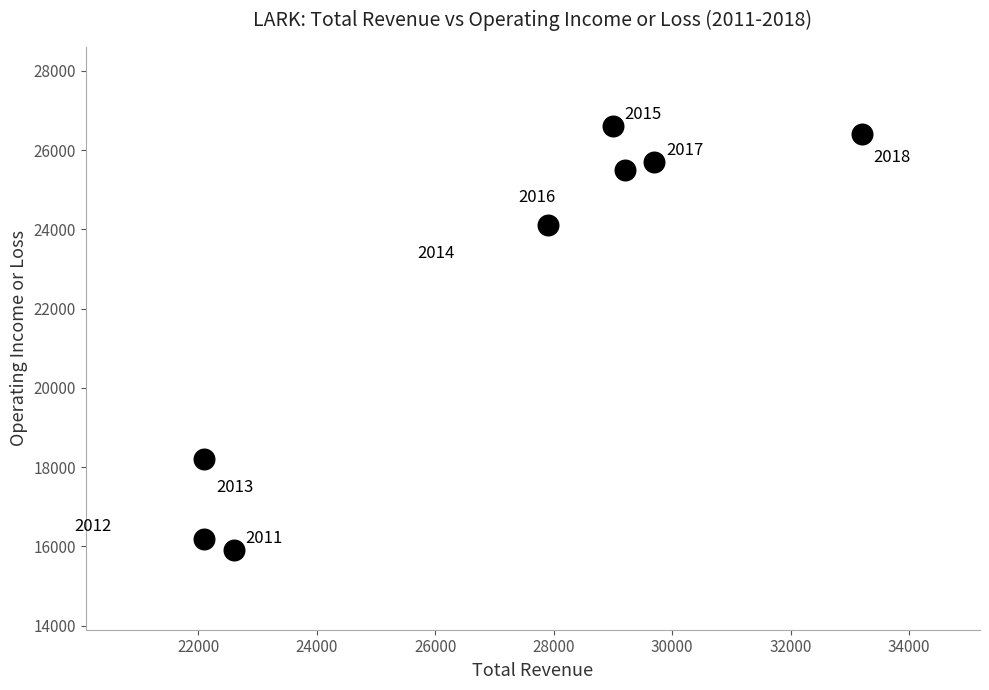

What Y value in the scatter plot is closest to 21250?

24100